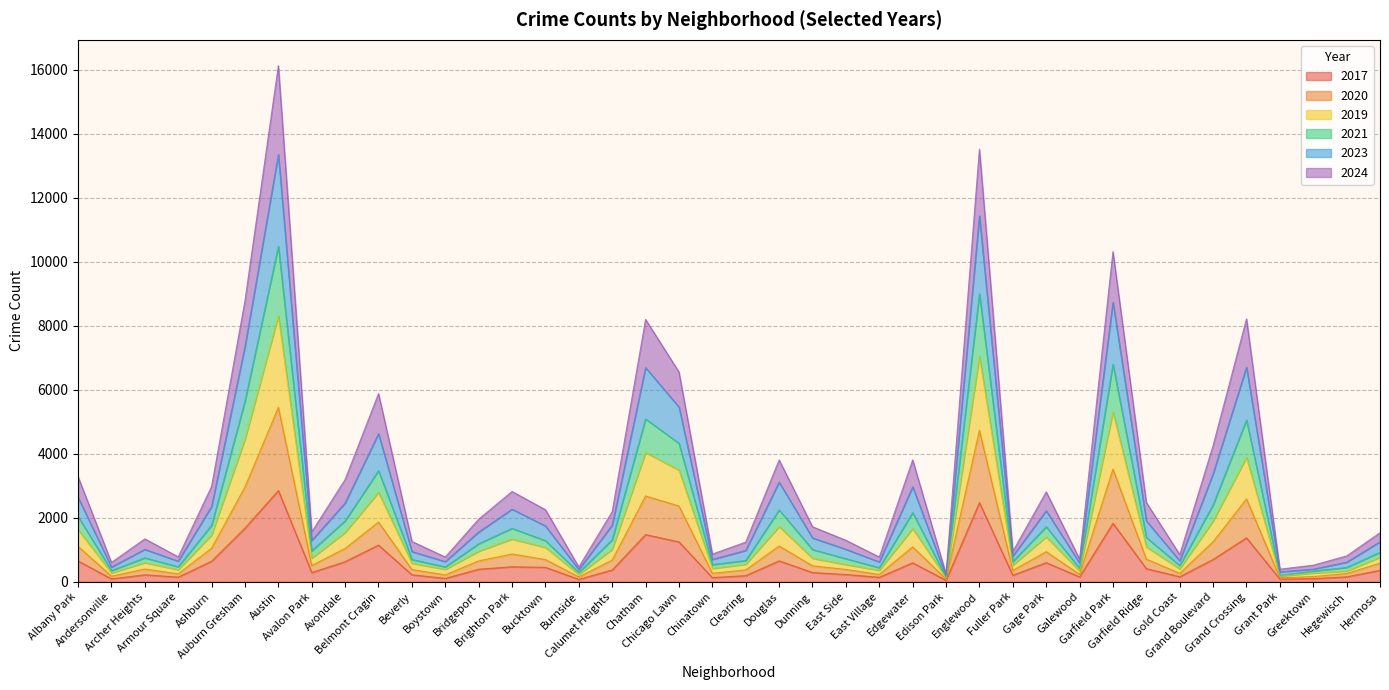

True or false: 2017 and 2021 intersect in this chart.

False